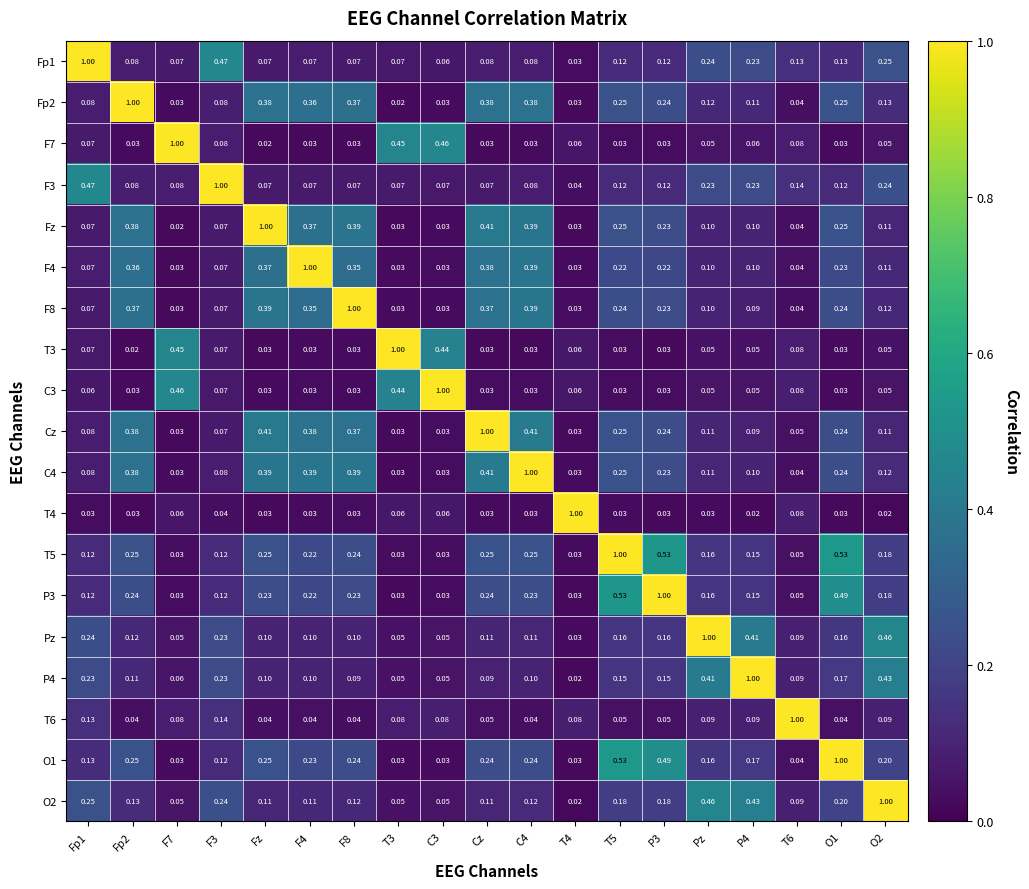

Is the value of F8 at F8 greater than the value of T4 at T6?

Yes